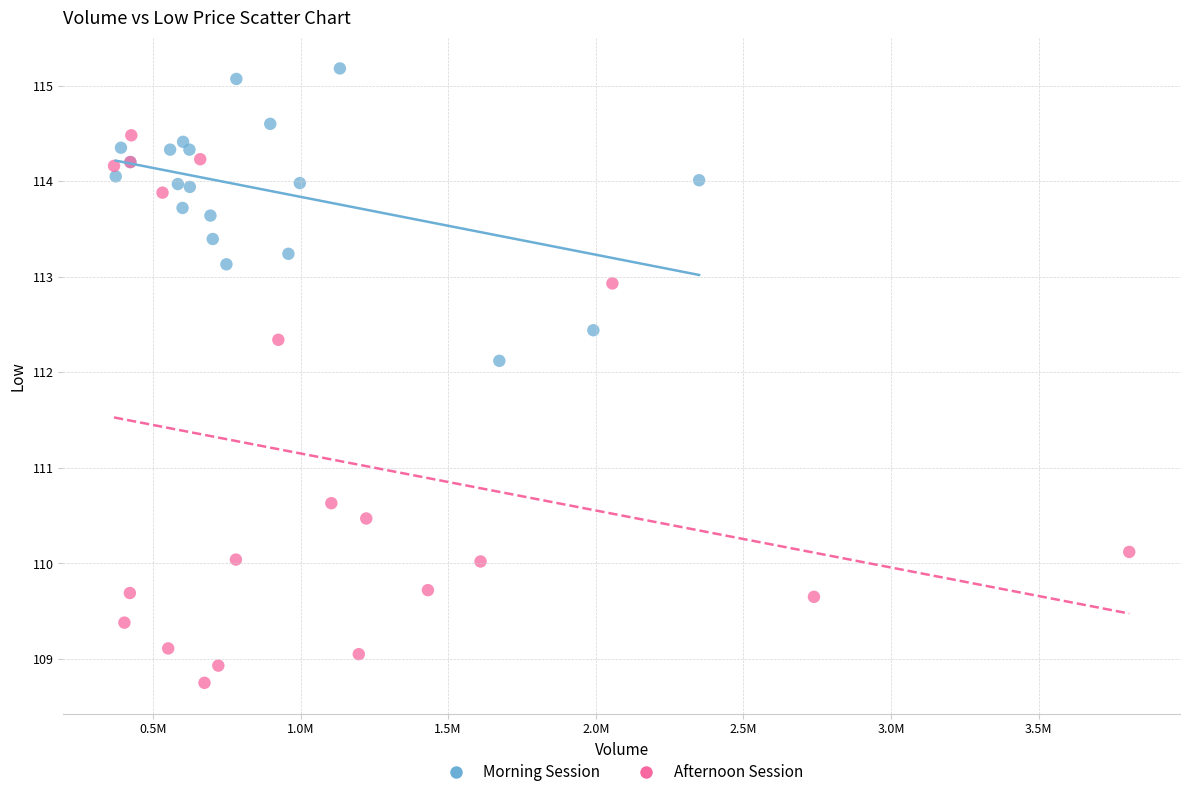

Which series reaches the minimum Y coordinate?

Afternoon Session